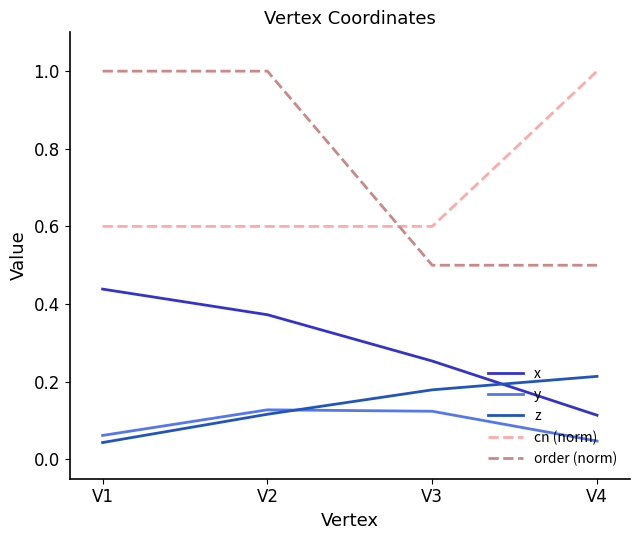

Which category has the highest value in the cn (norm) series?

V4